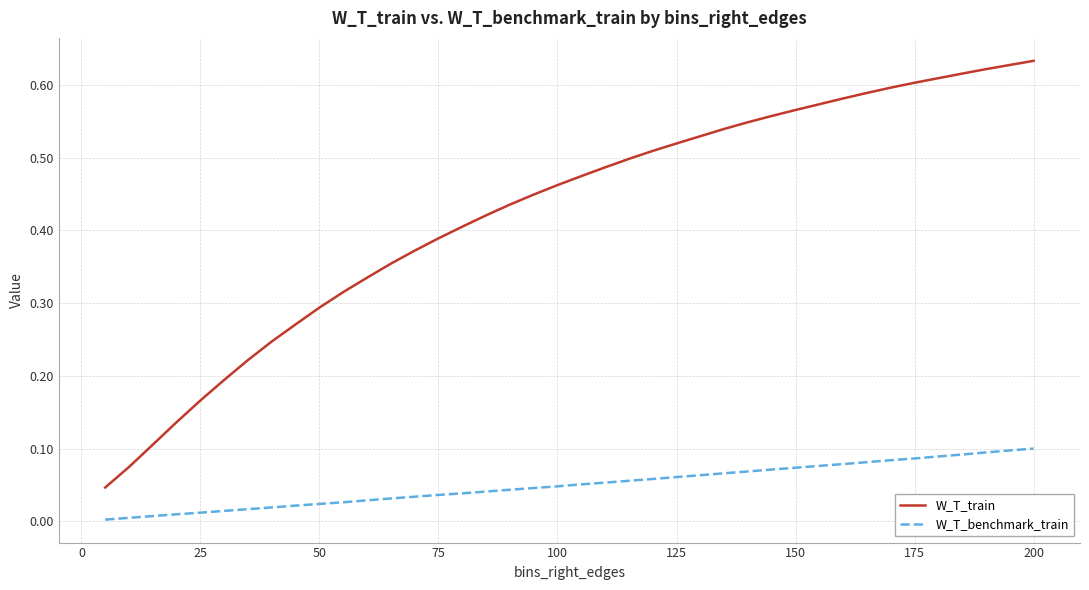

Which series has the largest range (max minus min)?

W_T_train